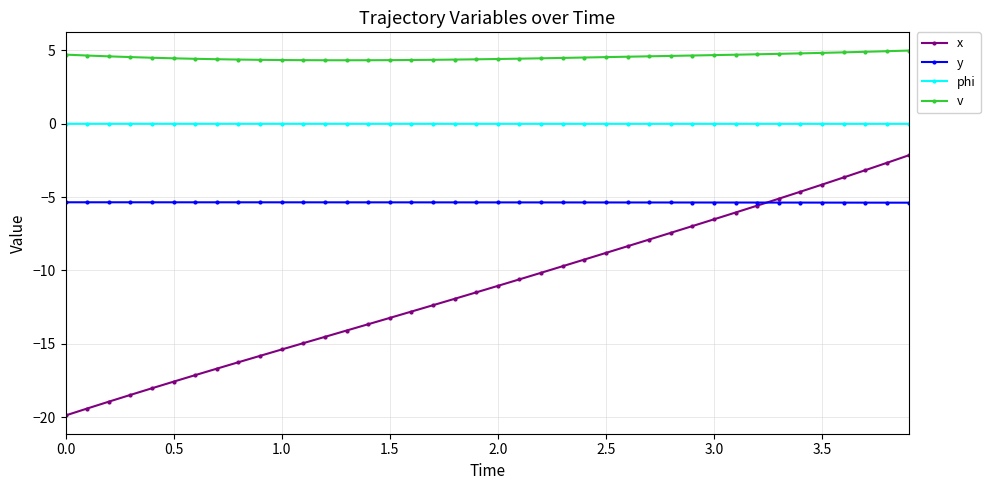

How many data points in x are less than -11?

21